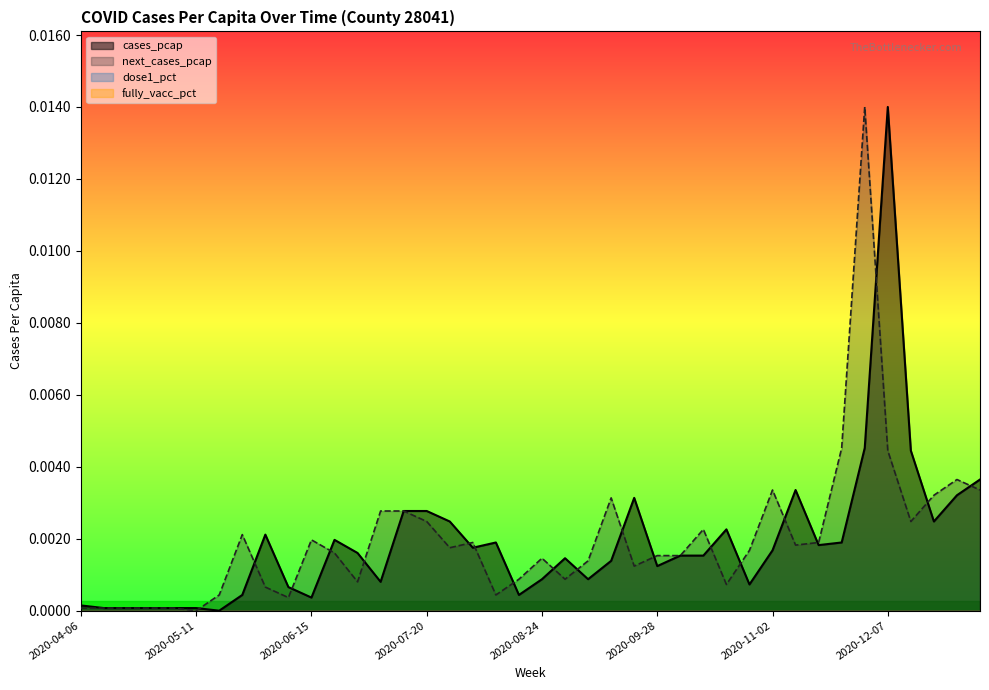

Where do cases_pcap and next_cases_pcap first cross each other?

2020-05-11 and 2020-05-18